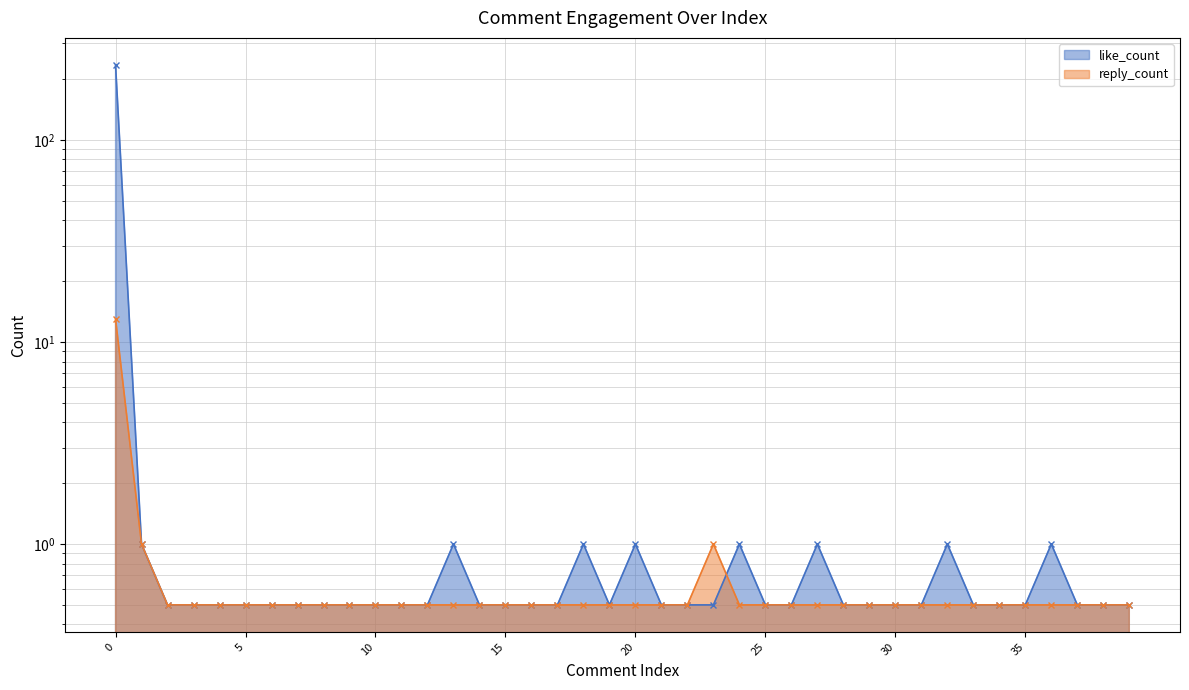

Count the number of data series in this chart.

2